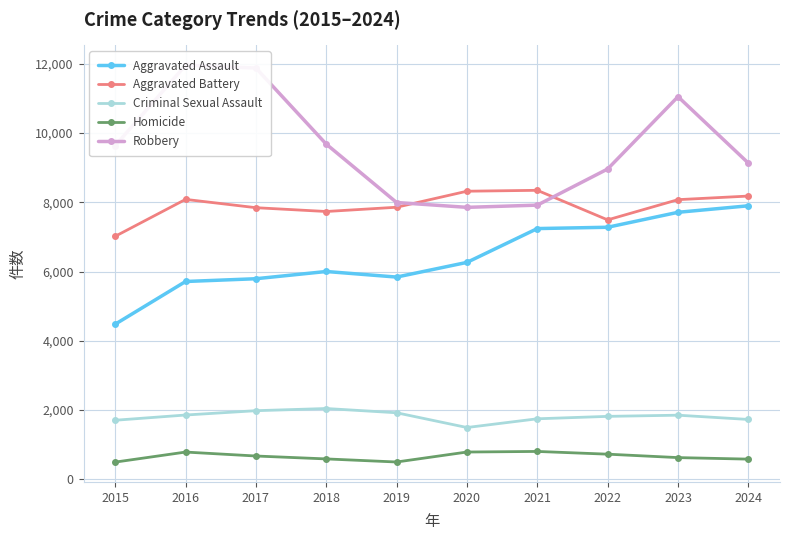

Which series changed the most between 2021 and 2022?

Robbery